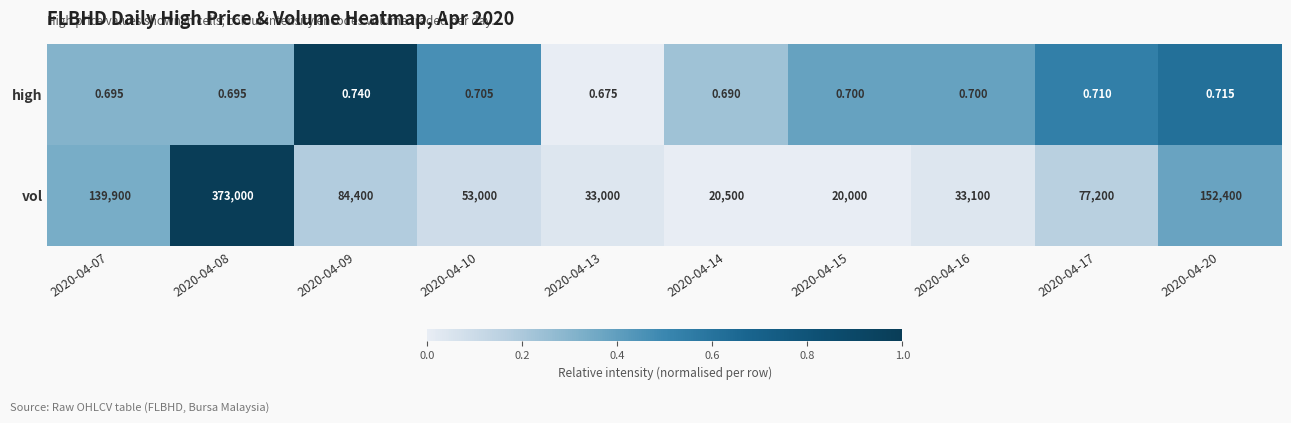

How many values in the vol series are below 77200?

5